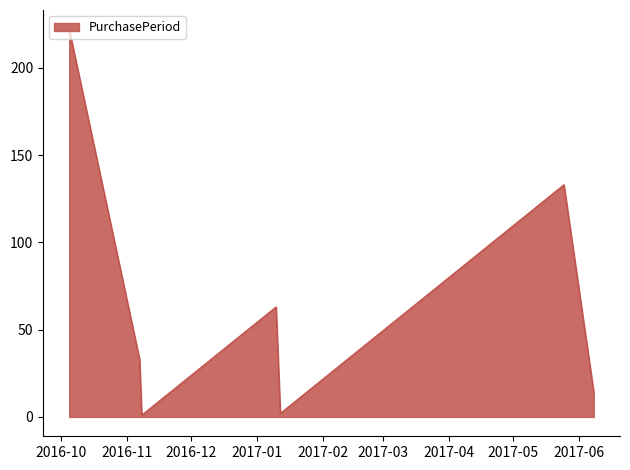

True or false: the data has more than 2 interior local peaks.

False